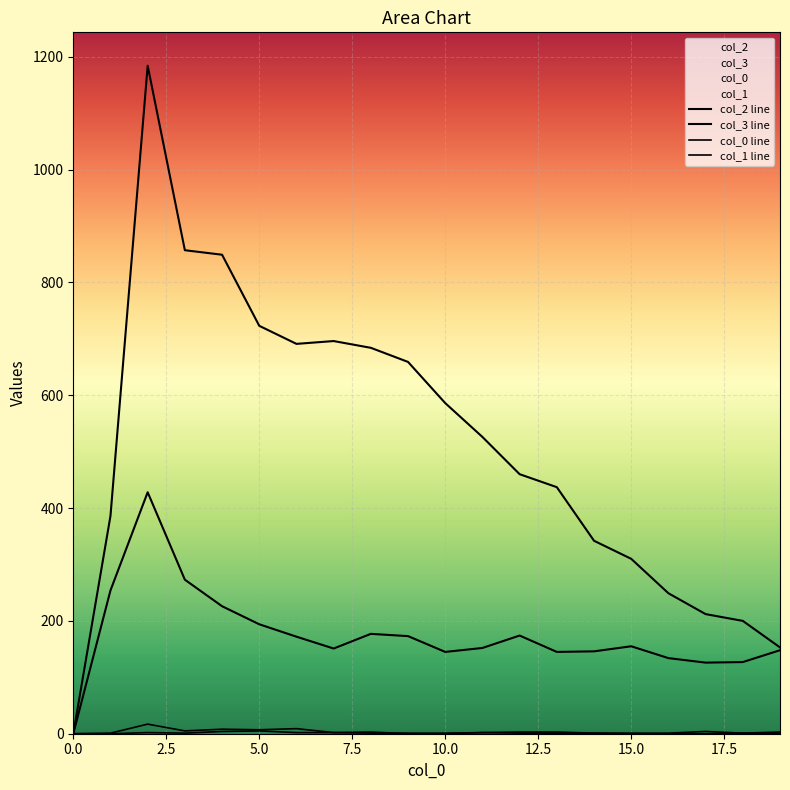

What is the spread (max minus min) of values at 6?

689